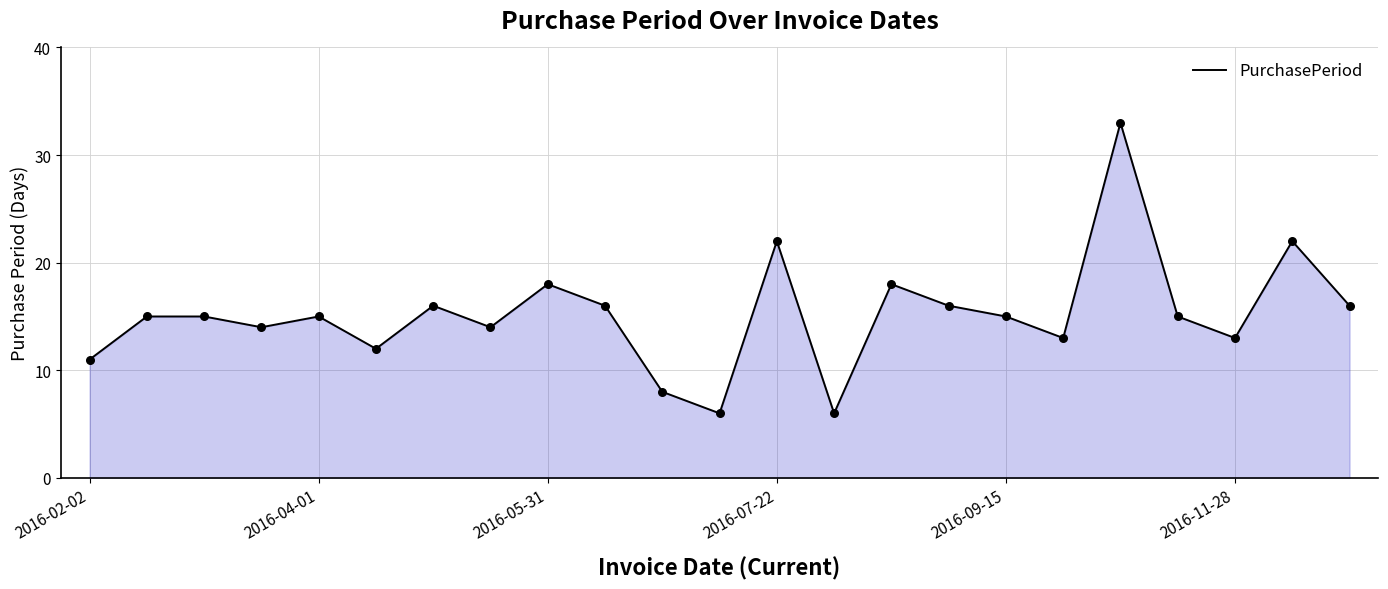

What is the smallest value displayed?

6